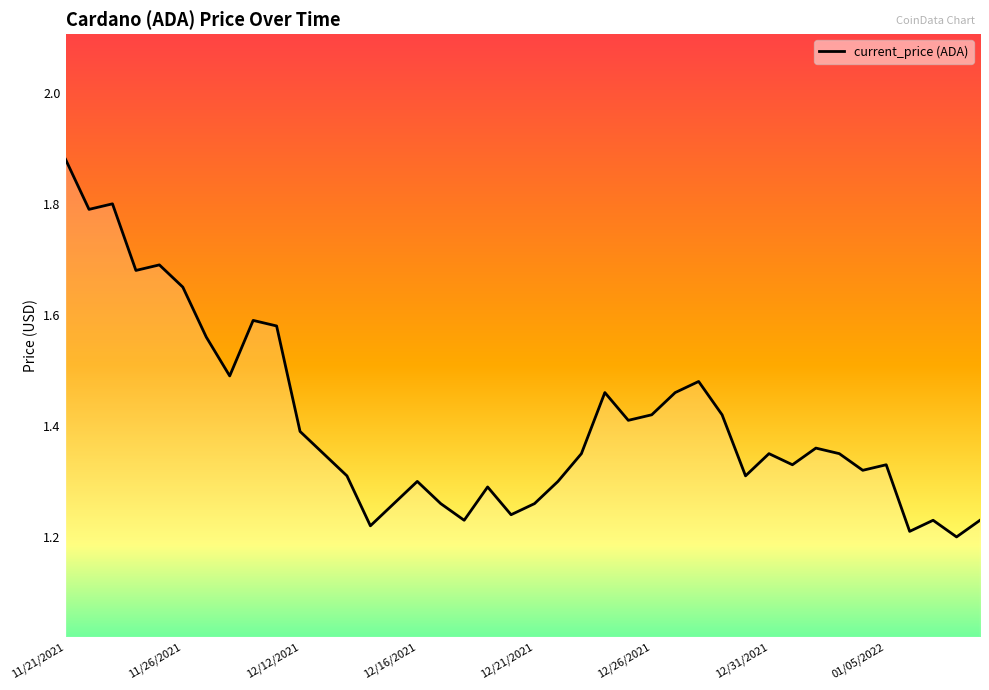

What is the difference between the maximum and minimum values?

0.7